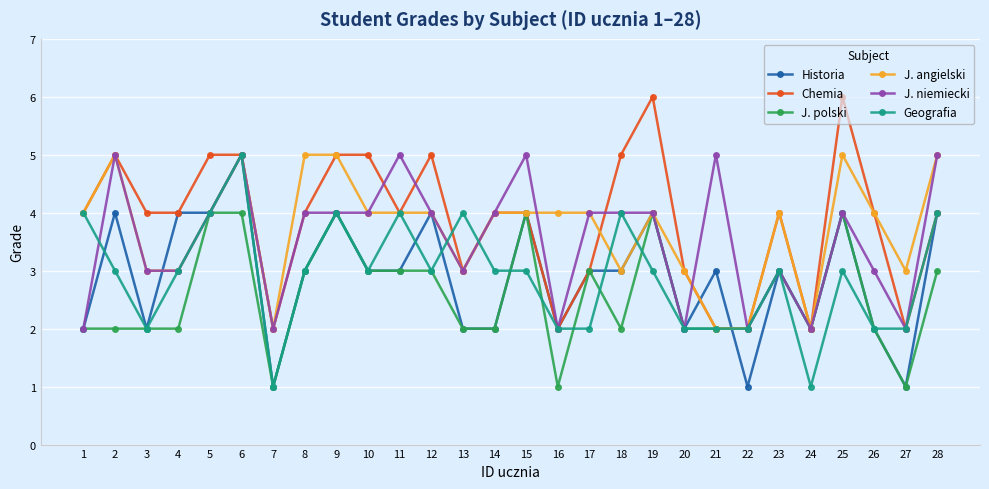

What is the difference between the second highest and second lowest values in the J. niemiecki series?

3